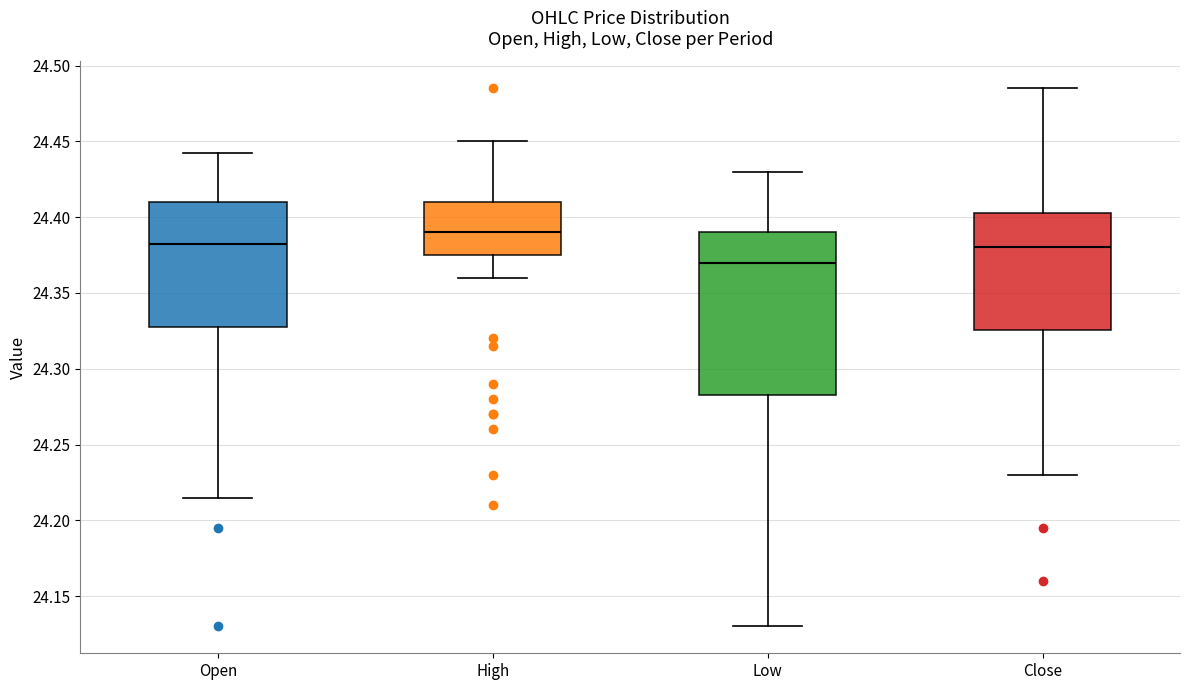

Reading left to right, transcribe this box plot: for each box, give where its median line is, the range the box spans, and where its two whiskers end, as read against the y-axis. The values are not printed on the chart, so give them approximately, as read against the axis.

Open: median 24.385, box 24.330 to 24.410, whiskers 24.215 to 24.445
High: median 24.390, box 24.375 to 24.410, whiskers 24.360 to 24.450
Low: median 24.370, box 24.285 to 24.390, whiskers 24.130 to 24.430
Close: median 24.380, box 24.325 to 24.405, whiskers 24.230 to 24.485